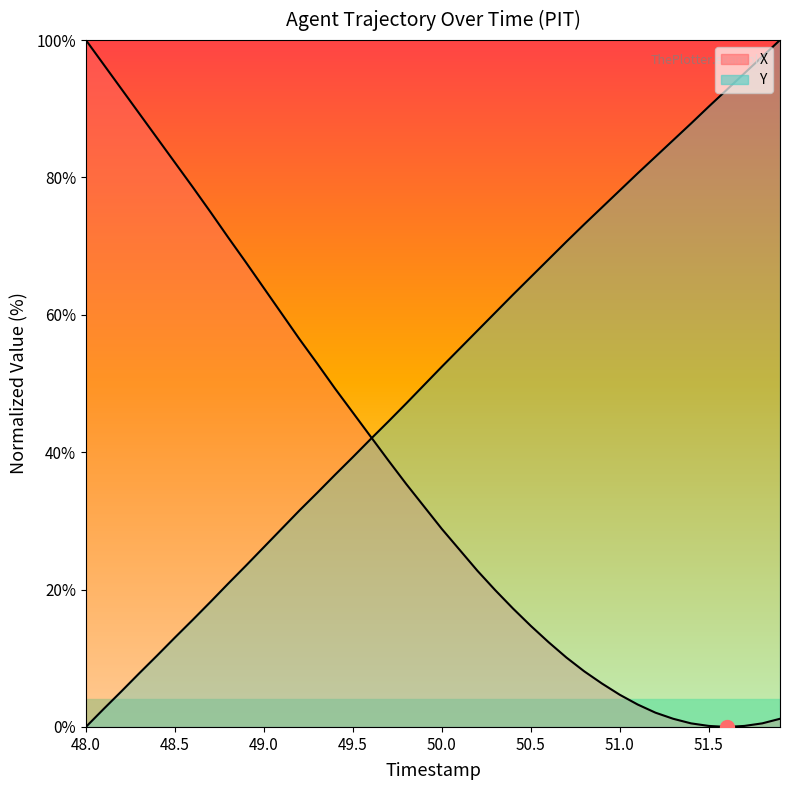

Which category has the lowest value across all series?

51.6